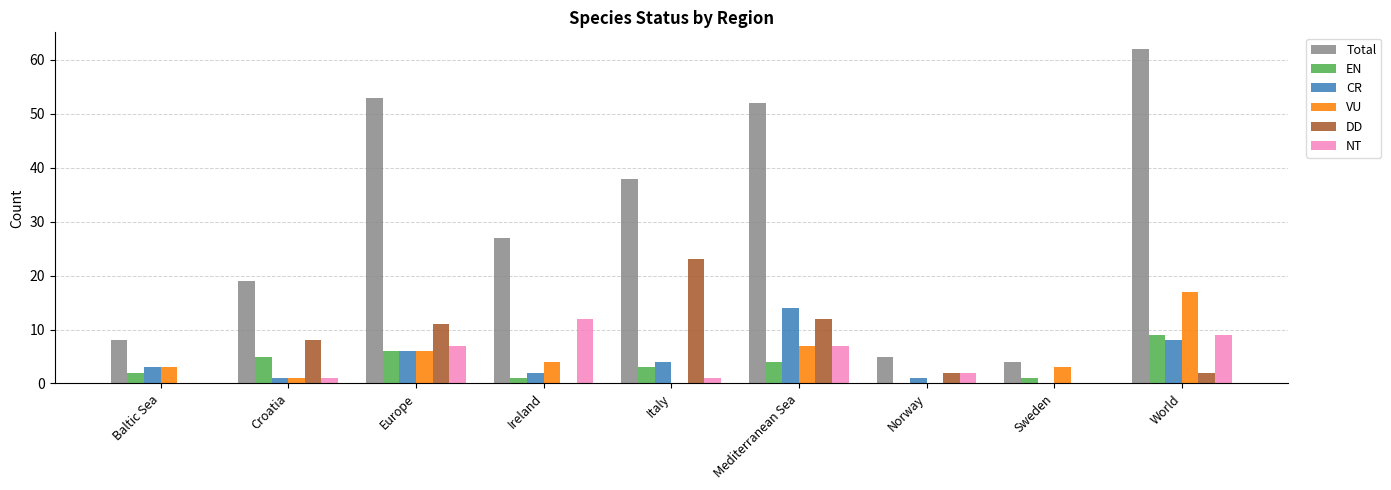

Reading left to right, transcribe all the data shown in this chart.

Total: Baltic Sea=8	Croatia=19	Europe=53	Ireland=27	Italy=38	Mediterranean Sea=52	Norway=5	Sweden=4	World=62
EN: Baltic Sea=2	Croatia=5	Europe=6	Ireland=1	Italy=3	Mediterranean Sea=4	Norway=0	Sweden=1	World=9
CR: Baltic Sea=3	Croatia=1	Europe=6	Ireland=2	Italy=4	Mediterranean Sea=14	Norway=1	Sweden=0	World=8
VU: Baltic Sea=3	Croatia=1	Europe=6	Ireland=4	Italy=0	Mediterranean Sea=7	Norway=0	Sweden=3	World=17
DD: Baltic Sea=0	Croatia=8	Europe=11	Ireland=0	Italy=23	Mediterranean Sea=12	Norway=2	Sweden=0	World=2
NT: Baltic Sea=0	Croatia=1	Europe=7	Ireland=12	Italy=1	Mediterranean Sea=7	Norway=2	Sweden=0	World=9